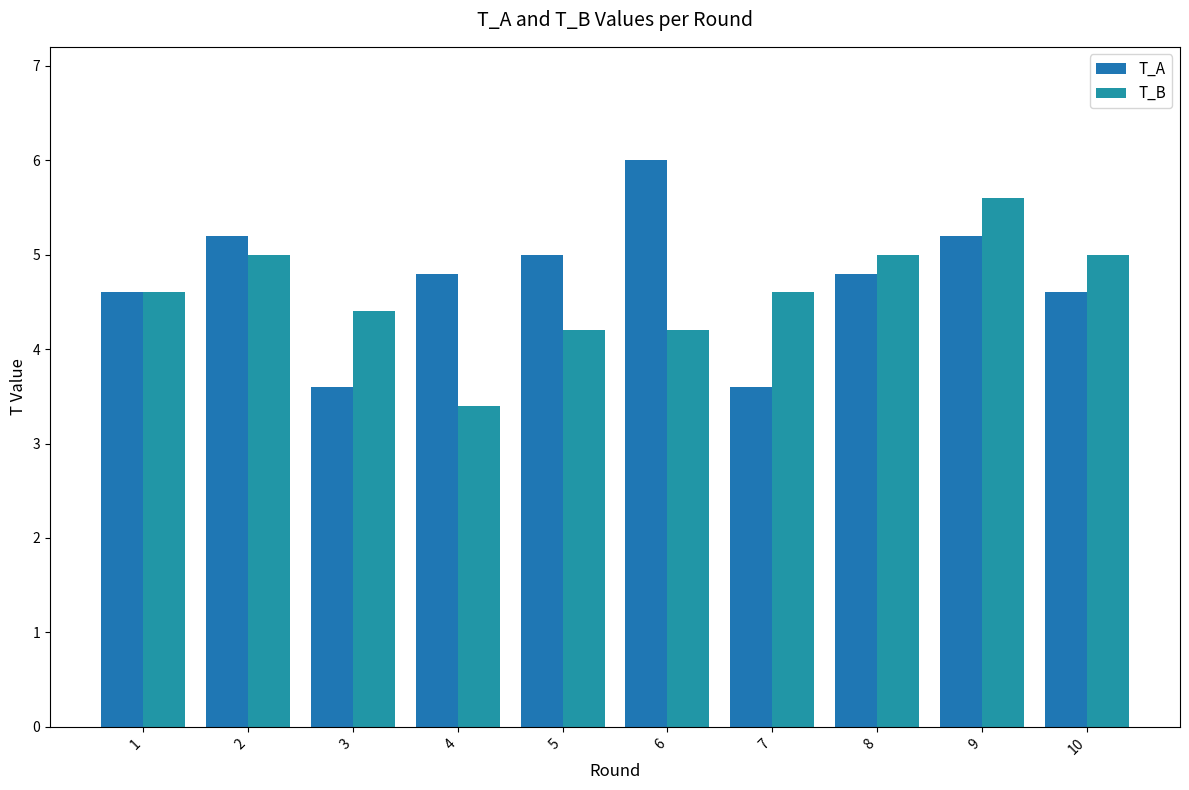

What is the sum of the T_B values at 10 and 3?

9.4